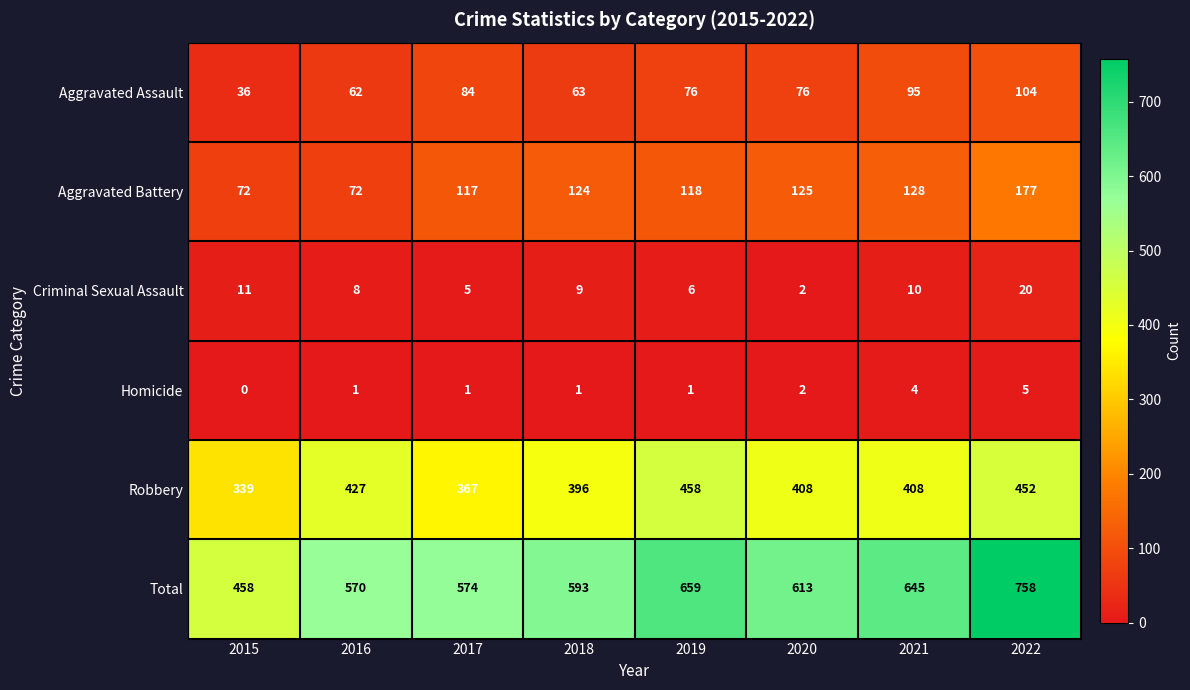

Which category has the highest value in the Homicide series?

2022